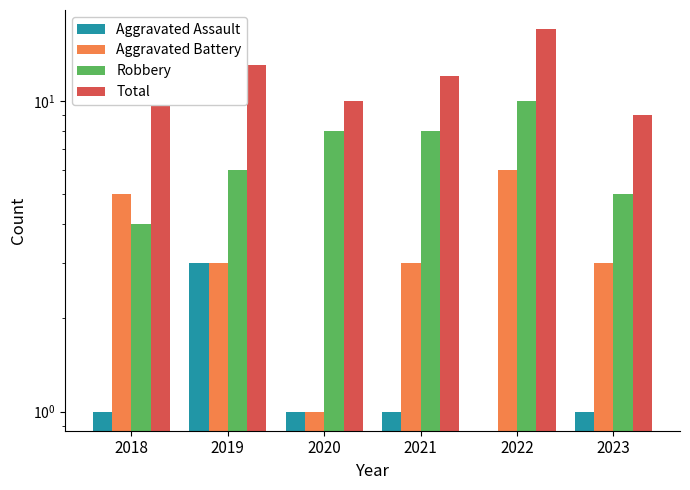

The value of Aggravated Battery at 2021 is 1. True or false?

False